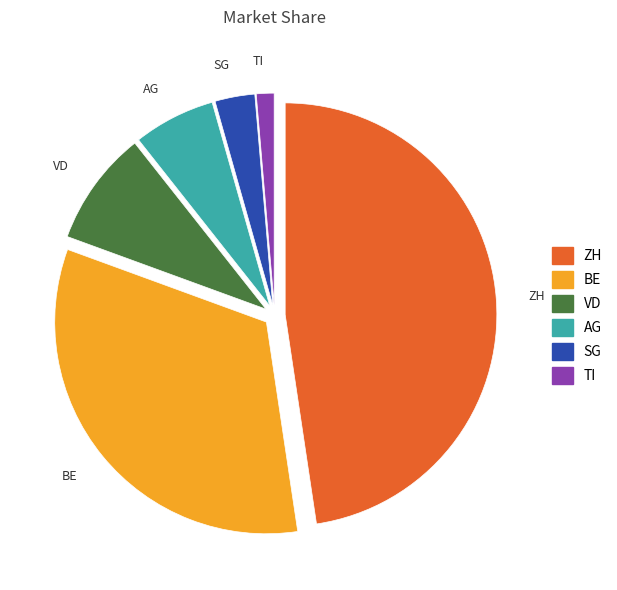

What is the largest slice in the pie chart?

ZH